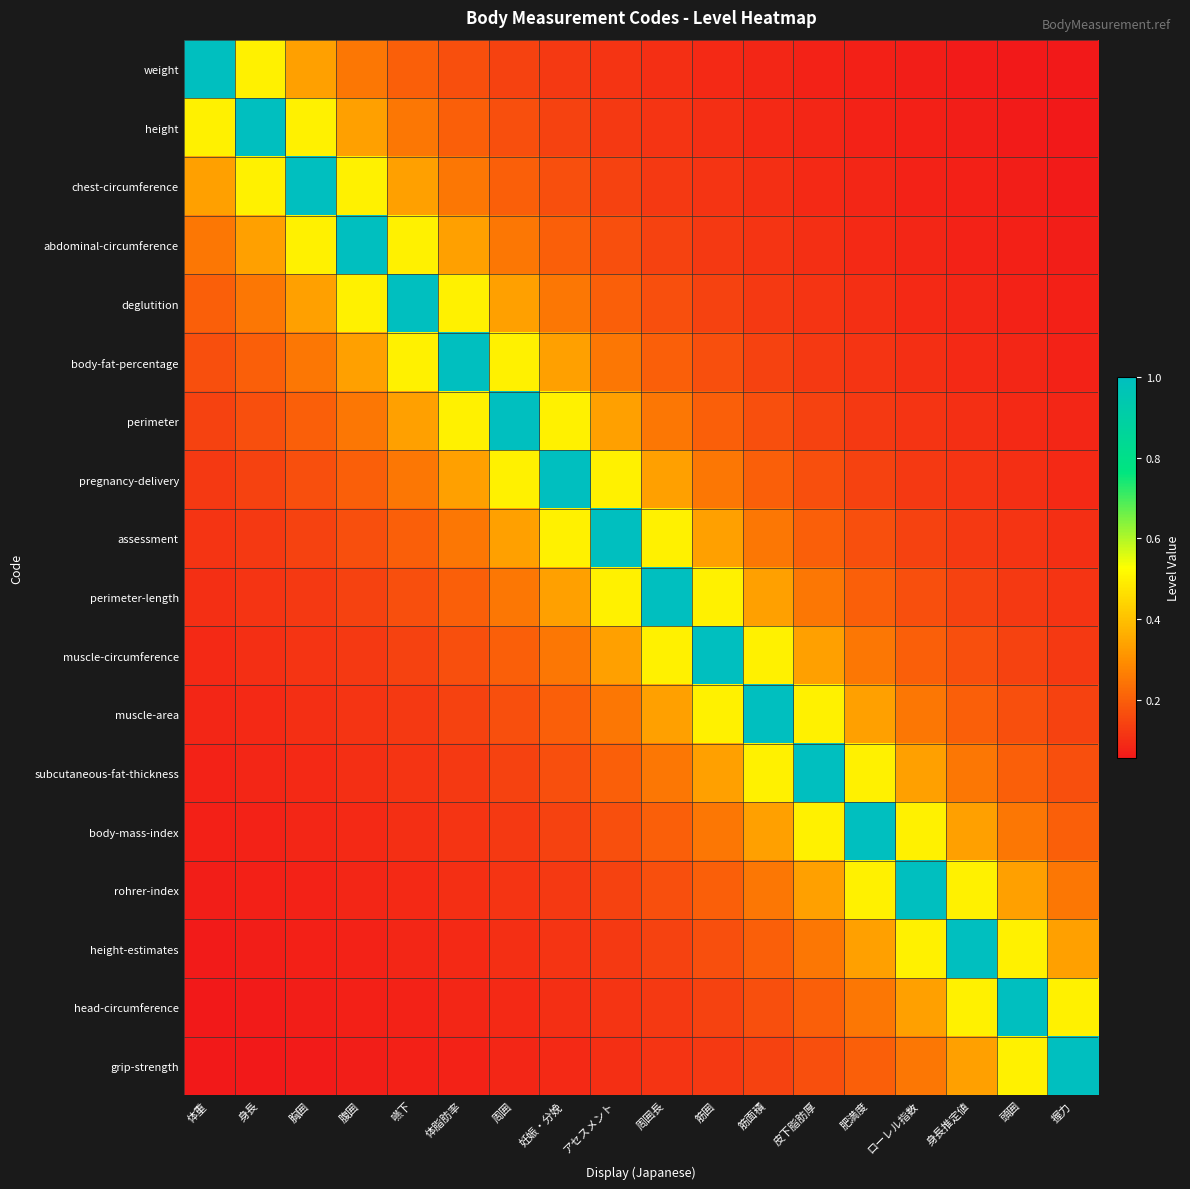

What is the spread (max minus min) of values at 体脂肪率?

0.9